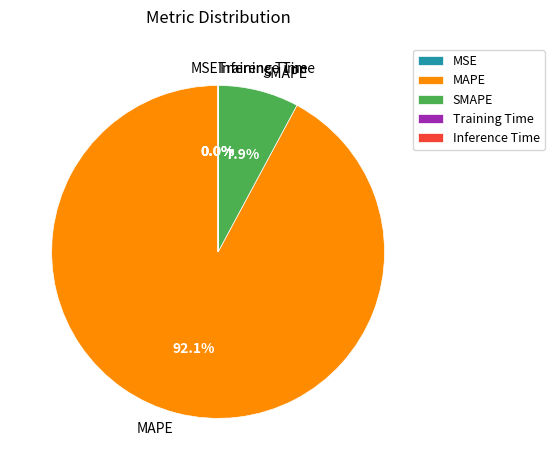

Which category accounts for the majority?

MAPE